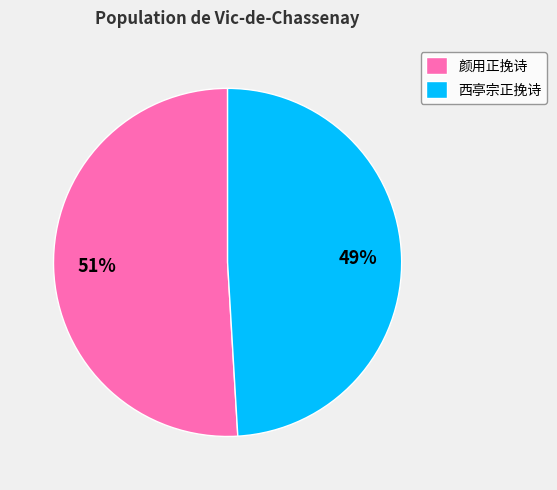

How many slices are in this pie chart?

2